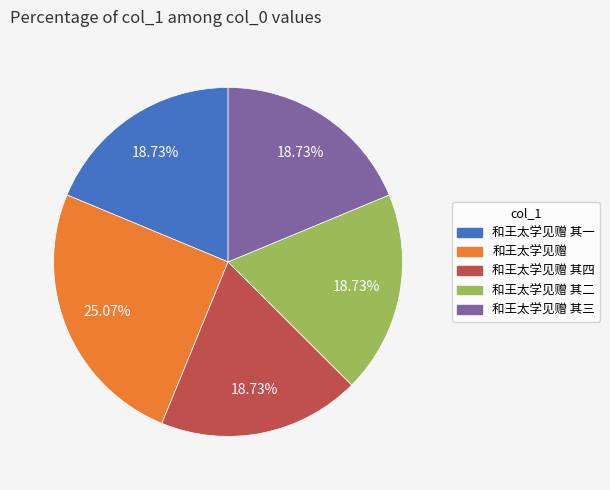

Is there a majority slice in this chart?

No